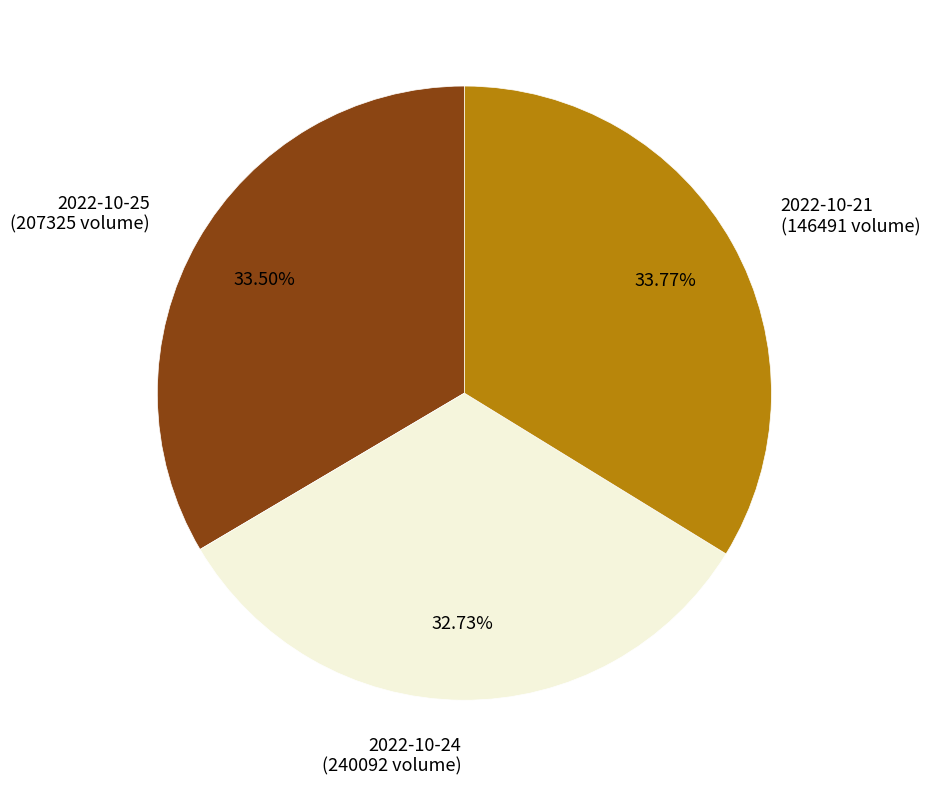

Does any single category account for the majority?

No